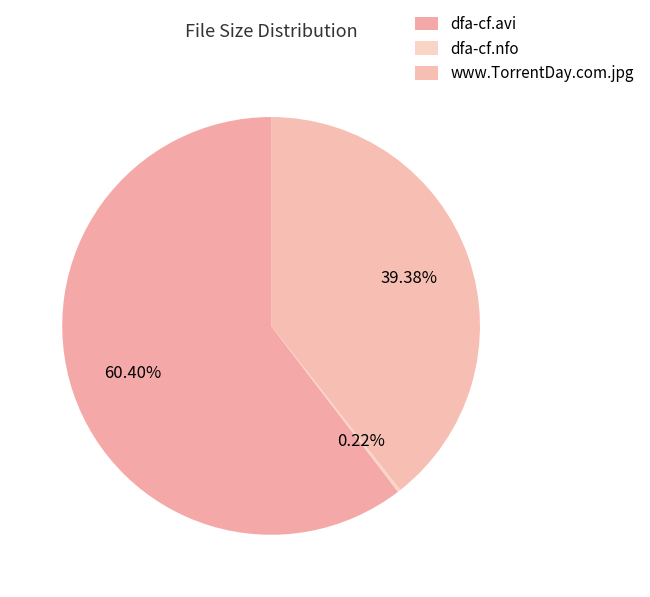

Count the number of slices in the pie.

3